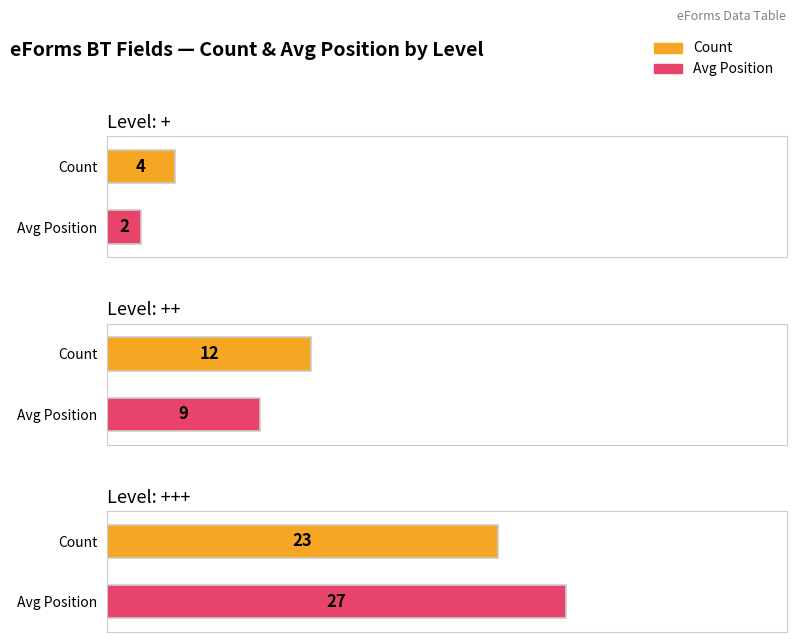

What is the difference between the maximum and minimum values in the Count series?

19